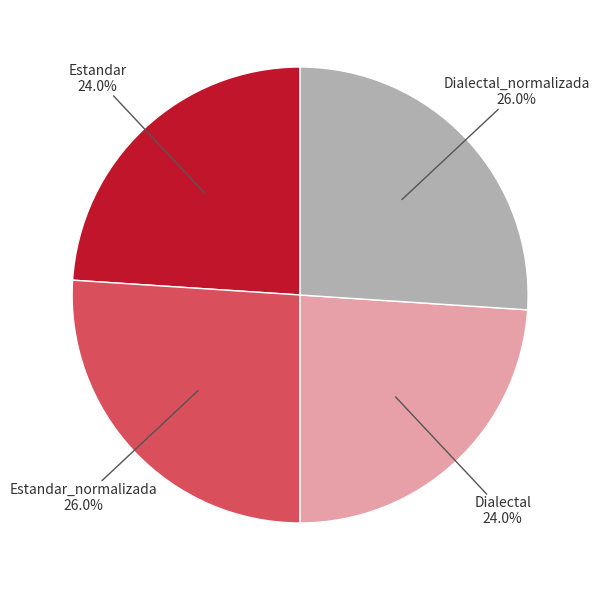

Is there a majority slice in this chart?

No